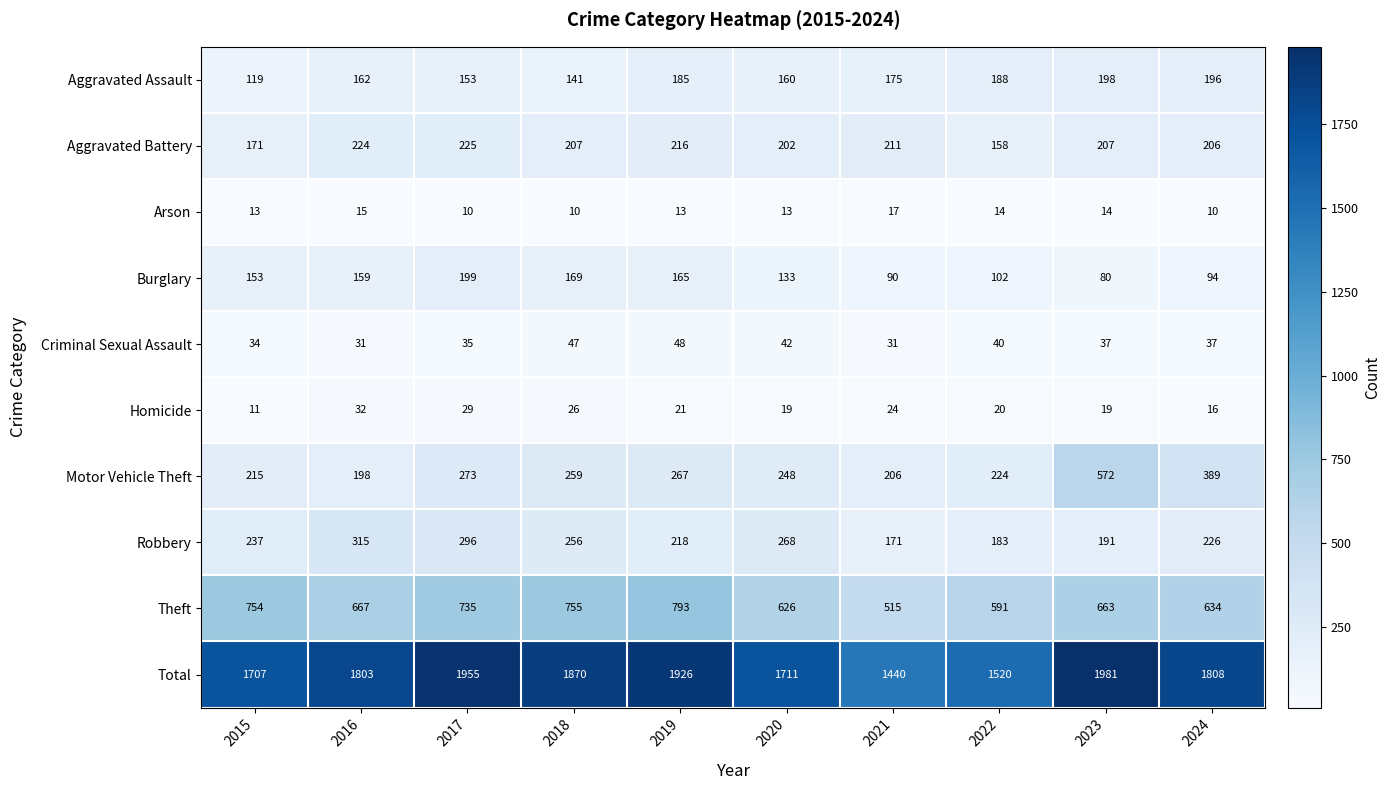

Between 2020 and 2023, which series saw the biggest shift?

Motor Vehicle Theft